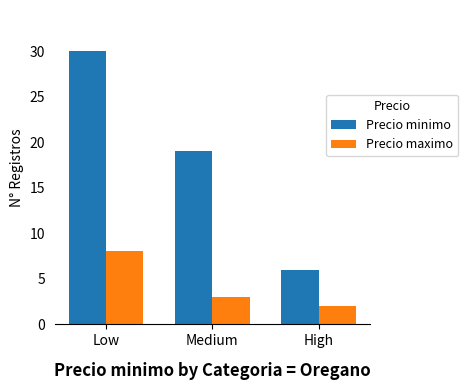

Between Medium and High, which series saw the biggest shift?

Precio minimo